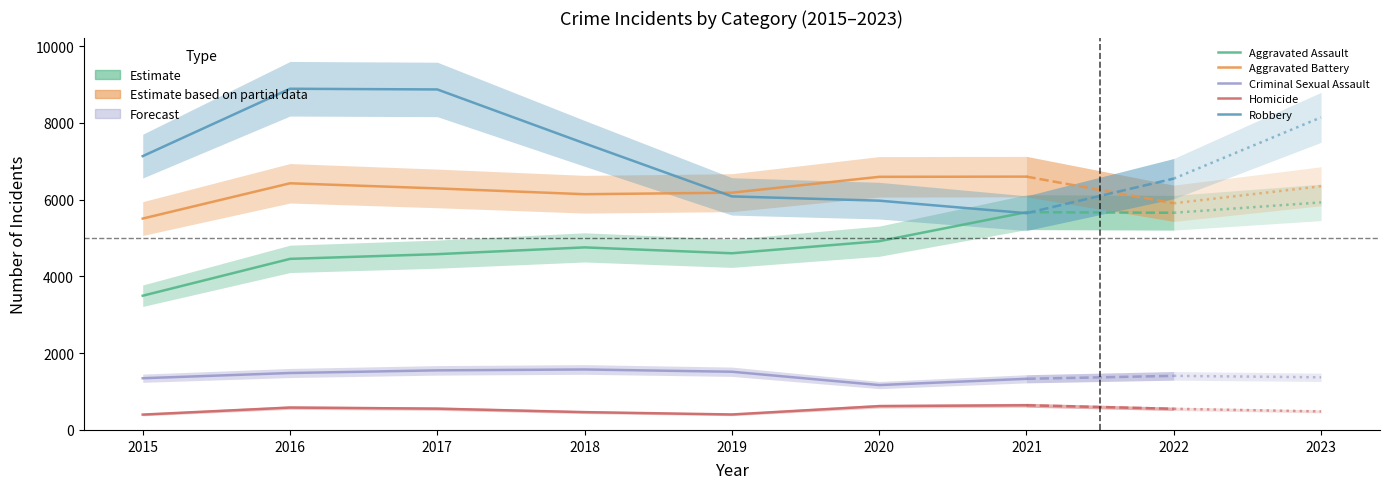

True or false: Aggravated Assault and Homicide intersect in this chart.

False